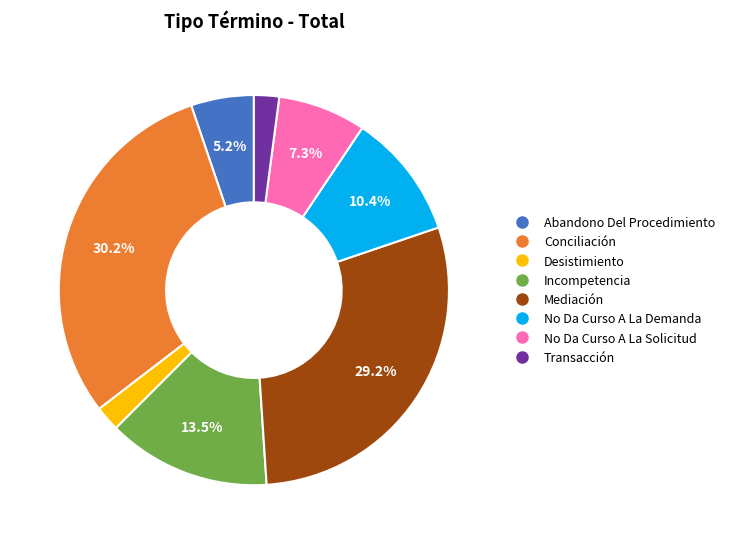

Which slice is the largest?

Conciliación